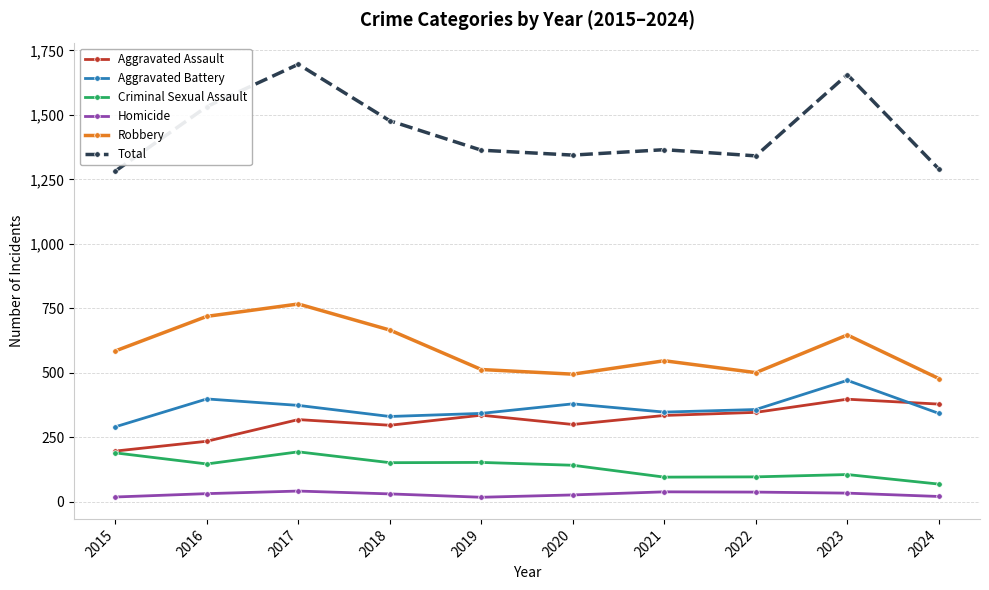

Which series has the largest range (max minus min)?

Total